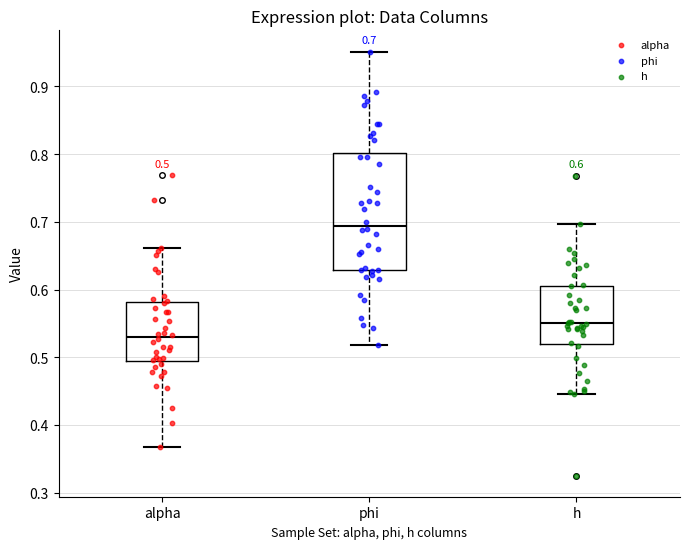

Which box has the highest median line?

phi